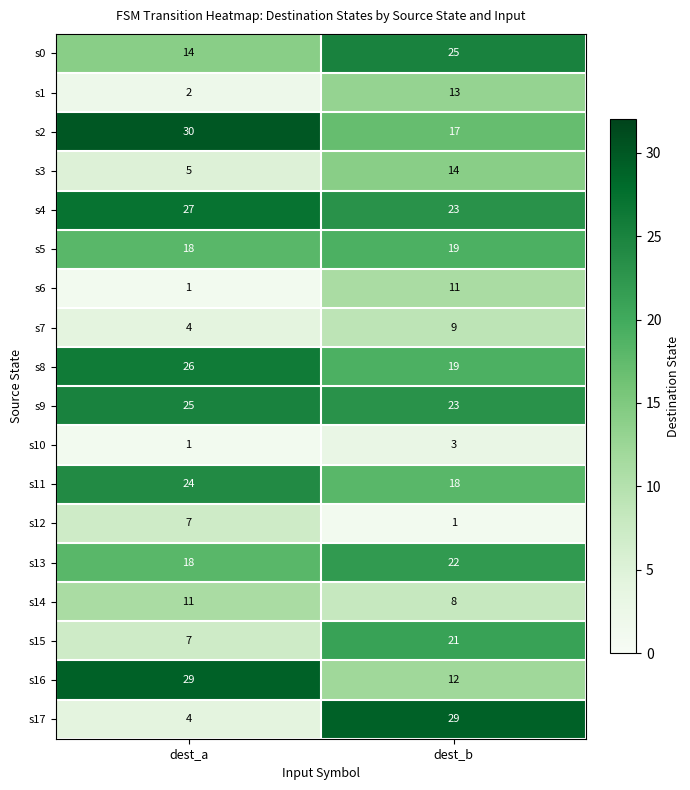

Which series changed the most between dest_a and dest_b?

s17